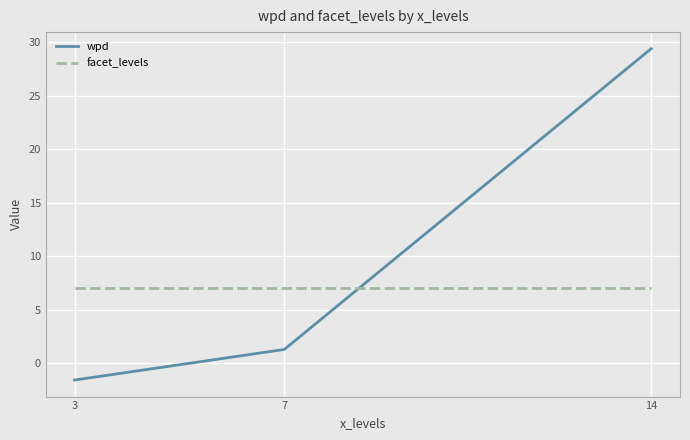

List the labels in order of wpd value, largest first.

14, 7, 3